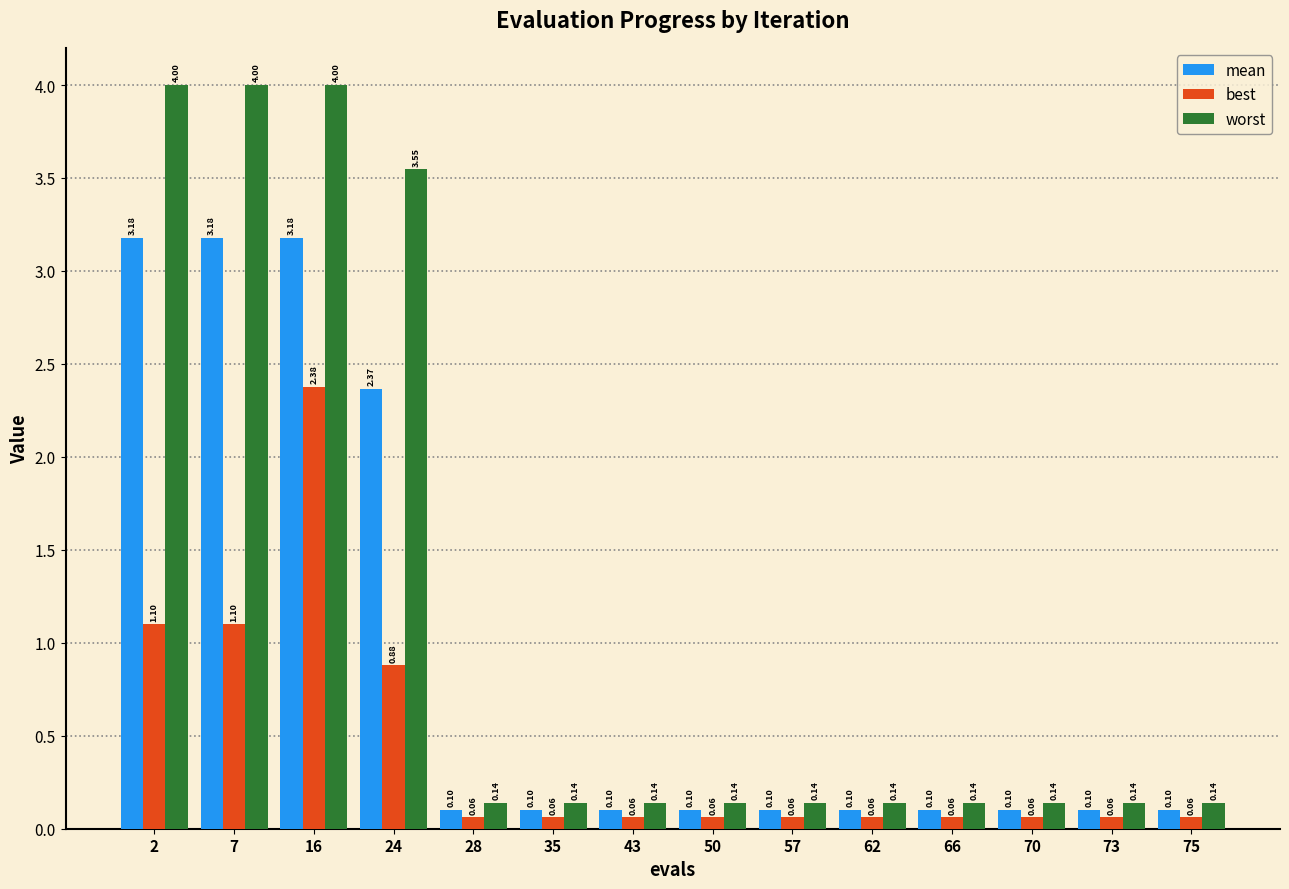

List the series in order of their overall mean, lowest first.

best, mean, worst